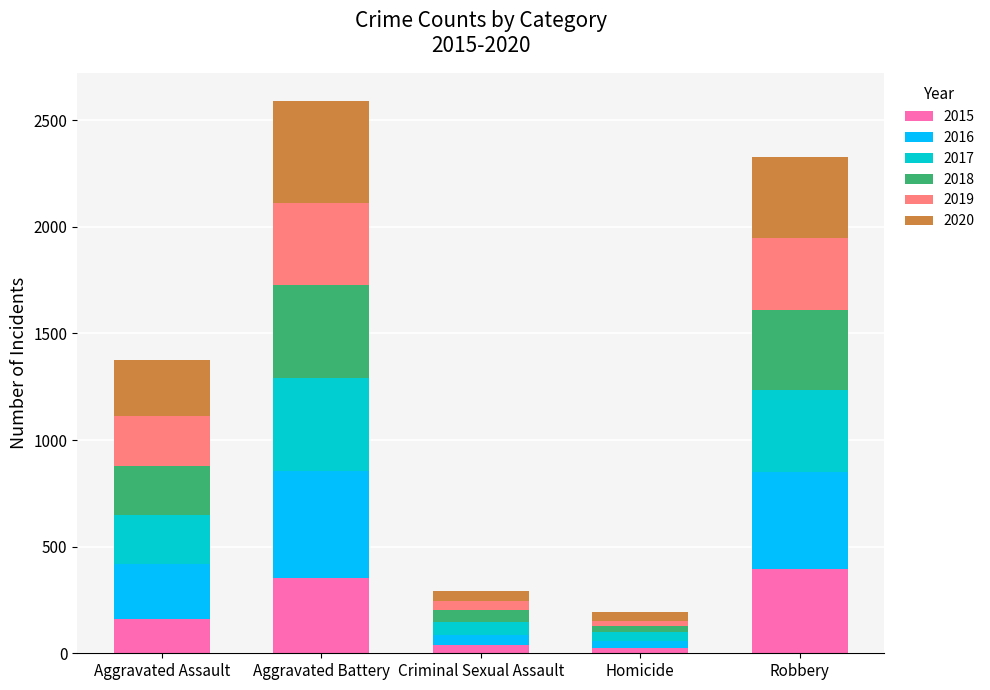

What is the total value across all series at Aggravated Assault?

1375